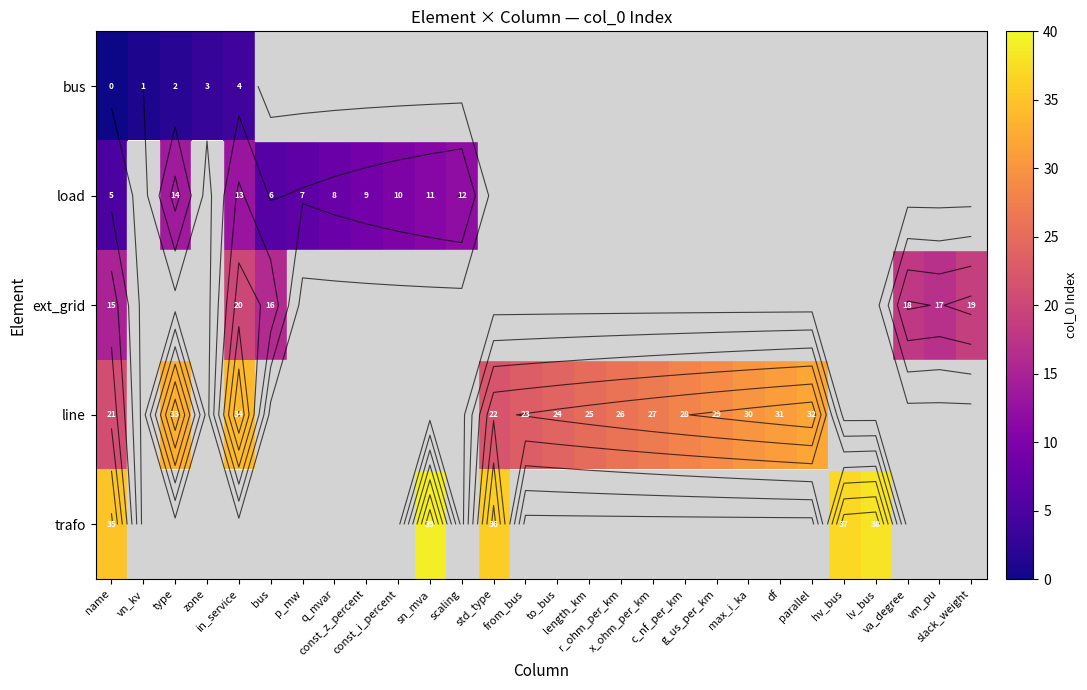

Which series has the widest spread of values?

line